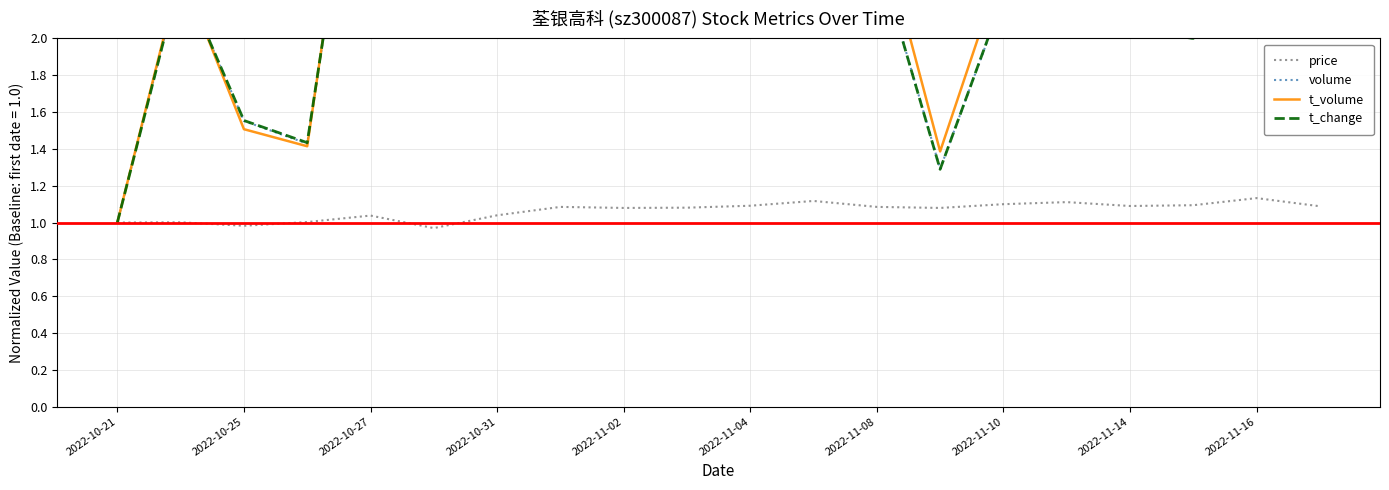

How many lines are shown in the chart?

4